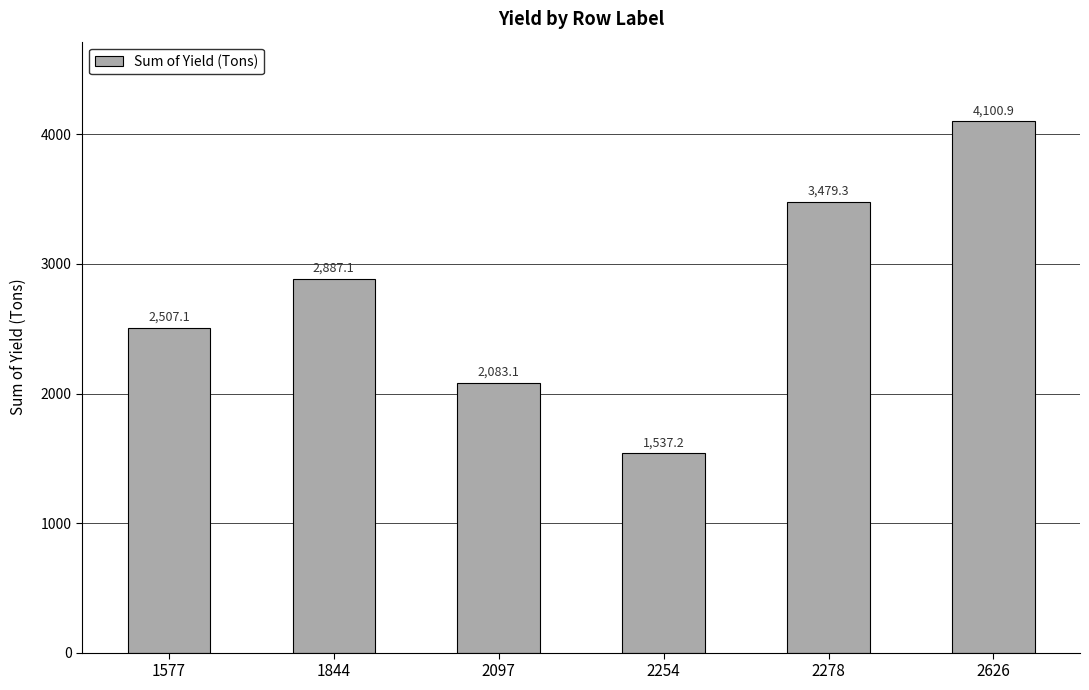

The chart shows a value of 4100.9 at 2626. True or false?

True